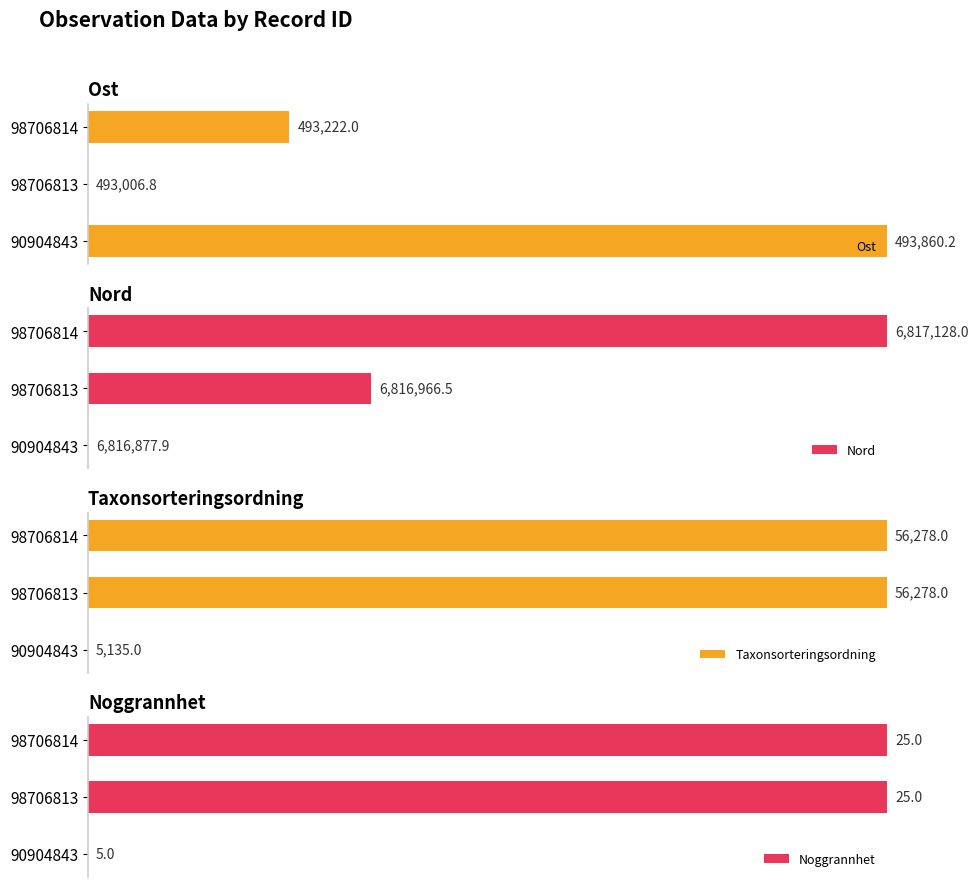

The Nord series shows 162.5 at 2. True or false?

False